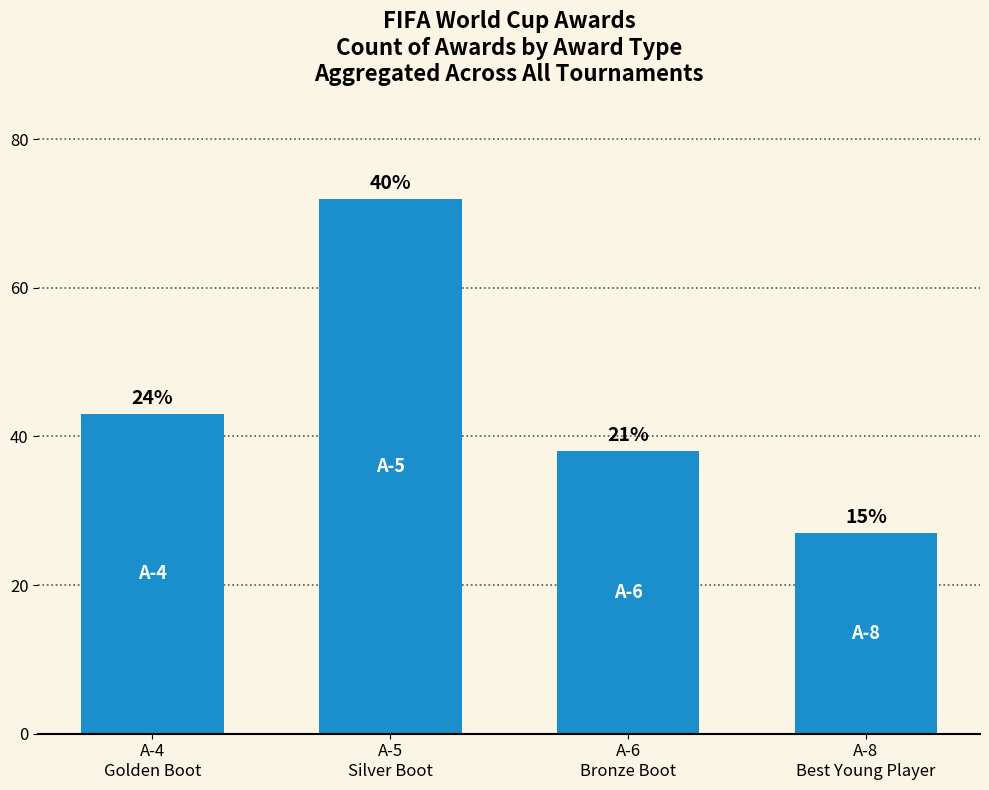

How many bars are there in total?

4